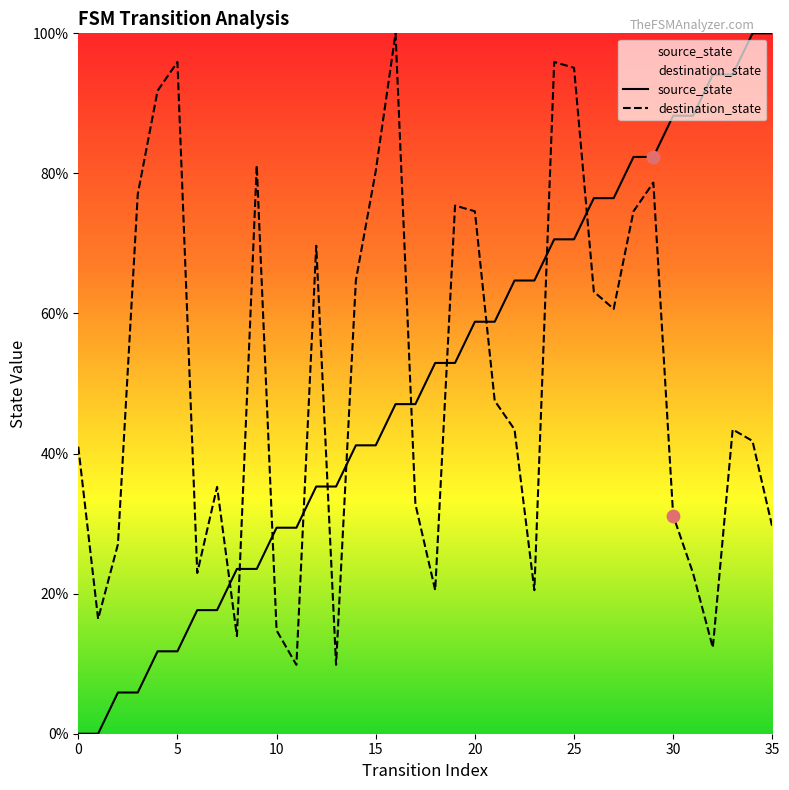

Which series has the largest Y range (max minus min)?

source_state